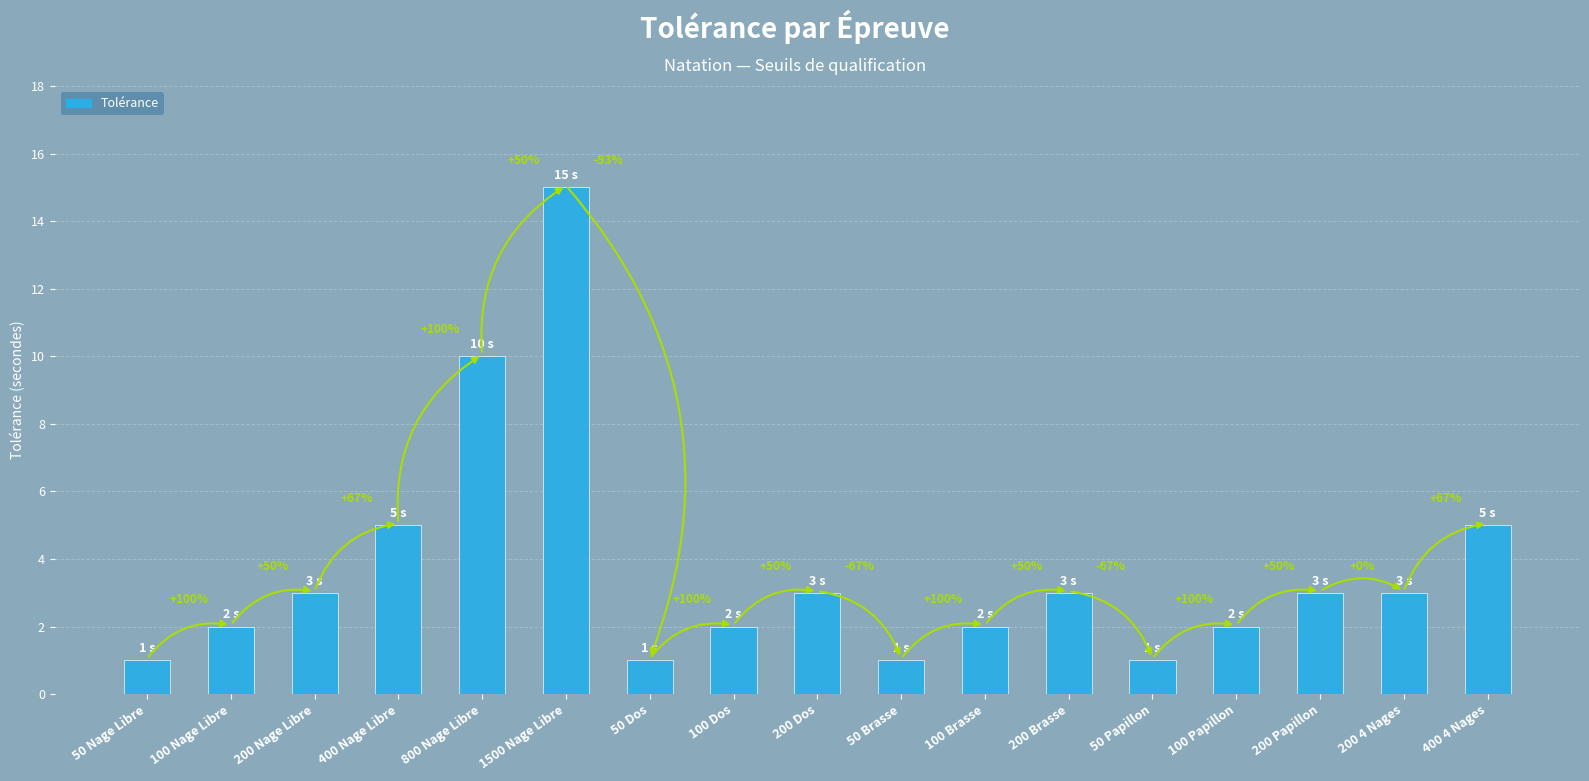

Reading right to left, extract all data points from this chart.

400 4 Nages=5	200 4 Nages=3	200 Papillon=3	100 Papillon=2	50 Papillon=1	200 Brasse=3	100 Brasse=2	50 Brasse=1	200 Dos=3	100 Dos=2	50 Dos=1	1500 Nage Libre=15	800 Nage Libre=10	400 Nage Libre=5	200 Nage Libre=3	100 Nage Libre=2	50 Nage Libre=1